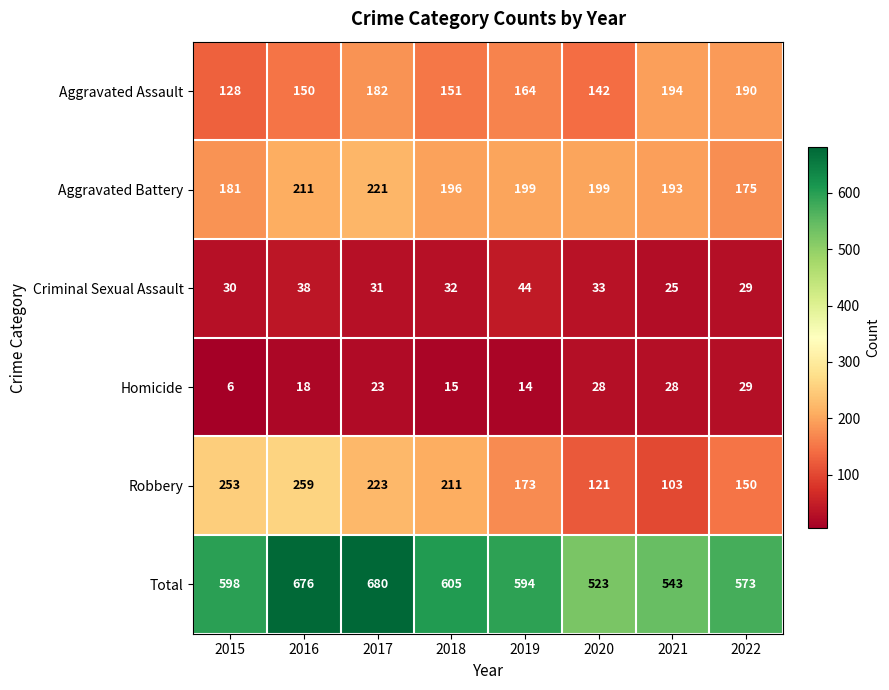

At how many categories does at least one series exceed 148?

8